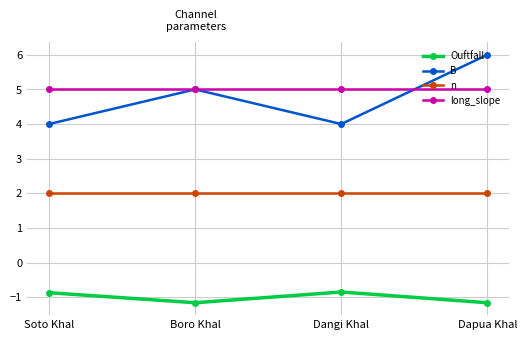

At which category is the sum across all series the highest?

Dapua Khal